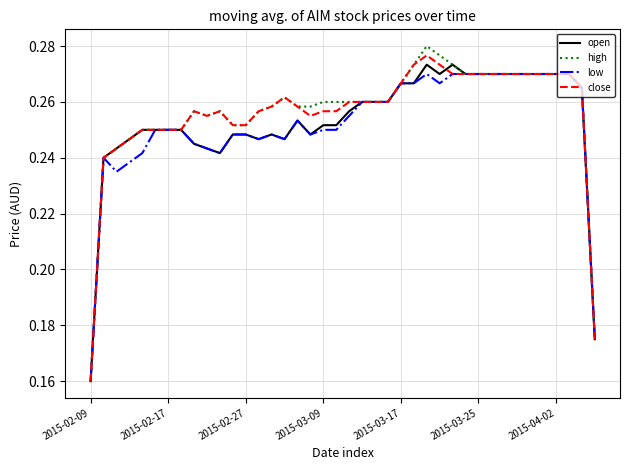

Which series has the widest spread of values?

high